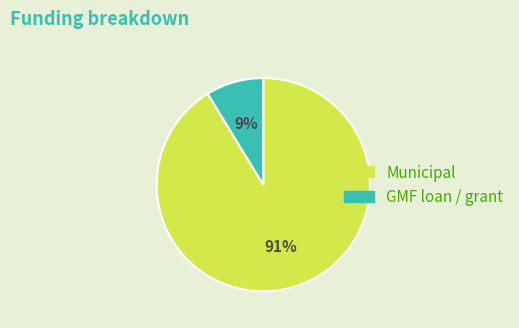

To the nearest percent, what is the average slice percentage?

50%